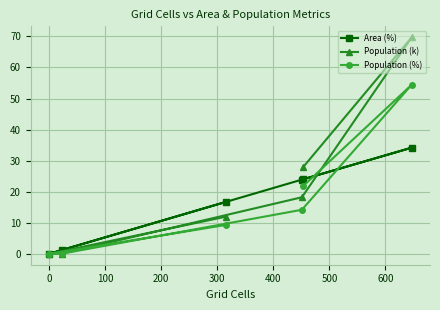

How many values in the Area (%) series are below 23?

3